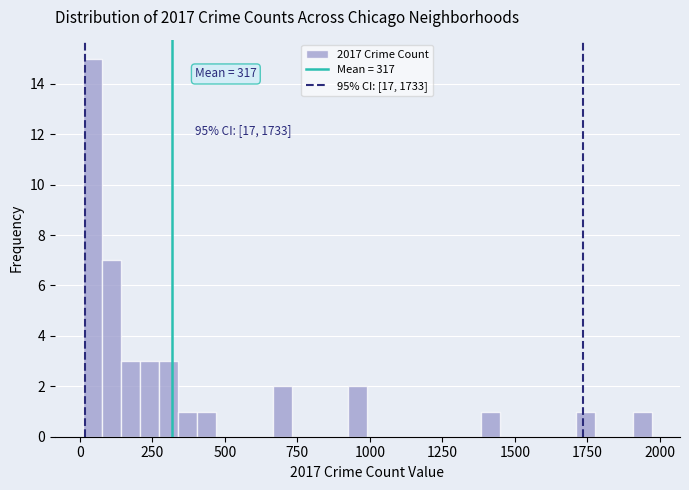

Around what value on the x-axis is the tallest bar? Give the approximate position of its centre, as read against the axis.

50